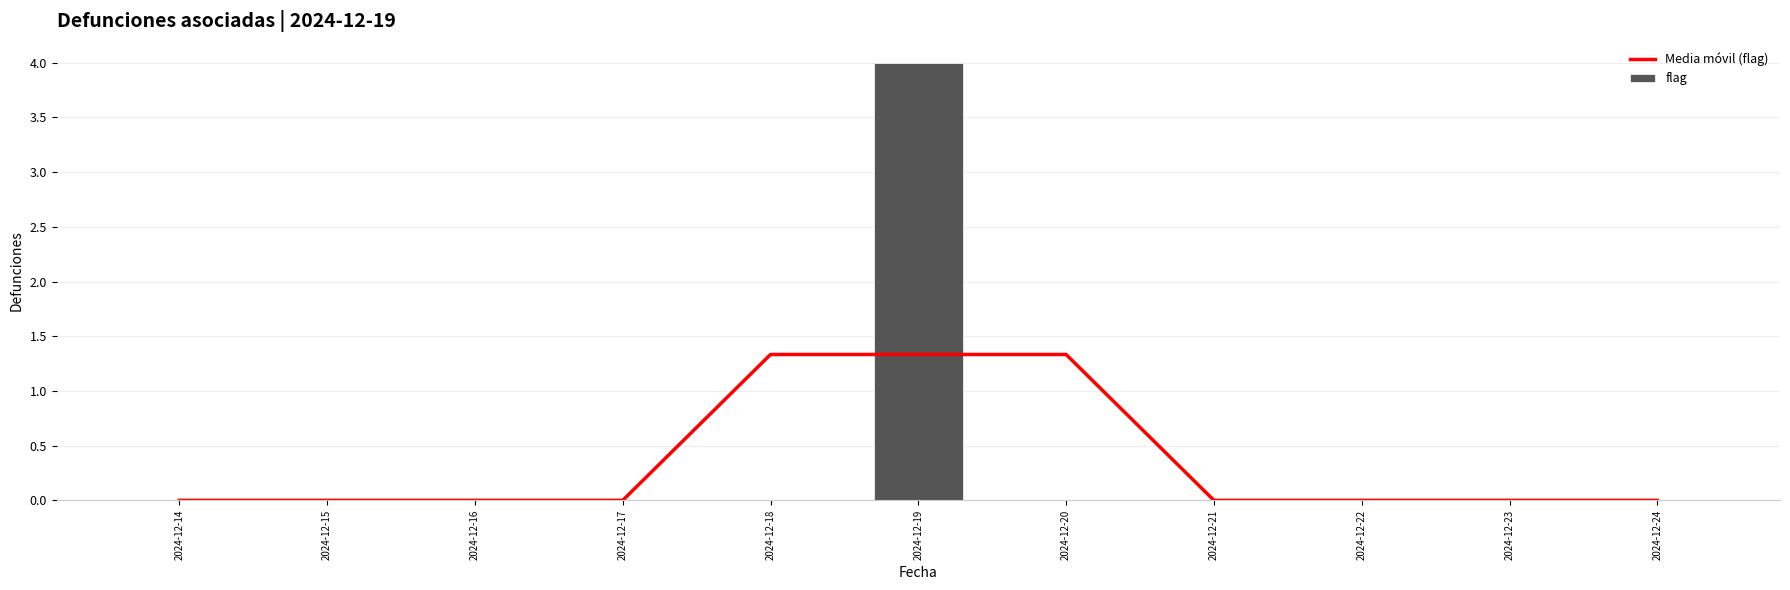

Which series has the largest range (max minus min)?

flag